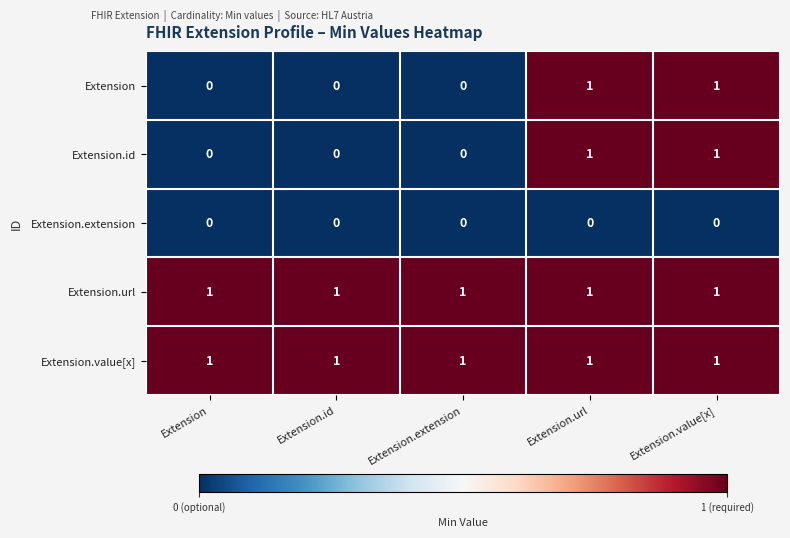

Reading left to right, transcribe all the data shown in this chart.

Extension: 0	0	0	1	1
Extension.id: 0	0	0	1	1
Extension.extension: 0	0	0	0	0
Extension.url: 1	1	1	1	1
Extension.value[x]: 1	1	1	1	1